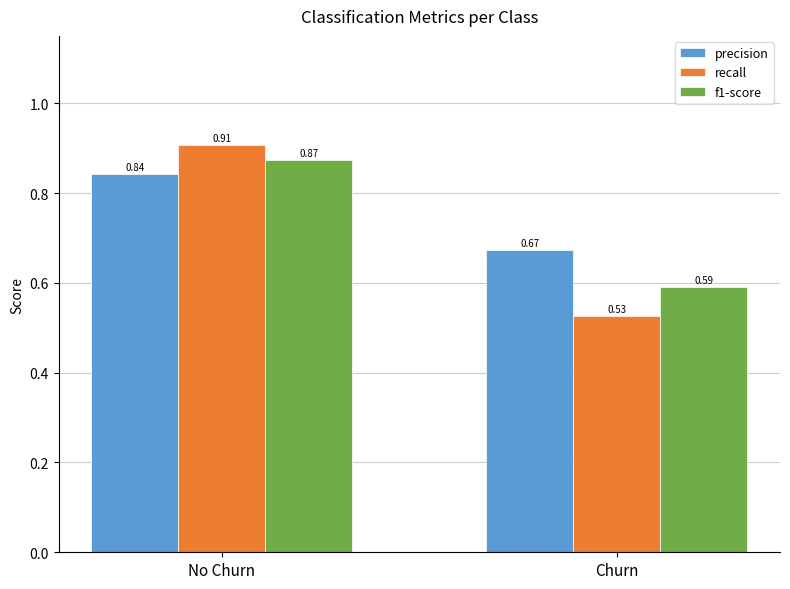

Is the value of f1-score at Churn greater than the value of precision at Churn?

No